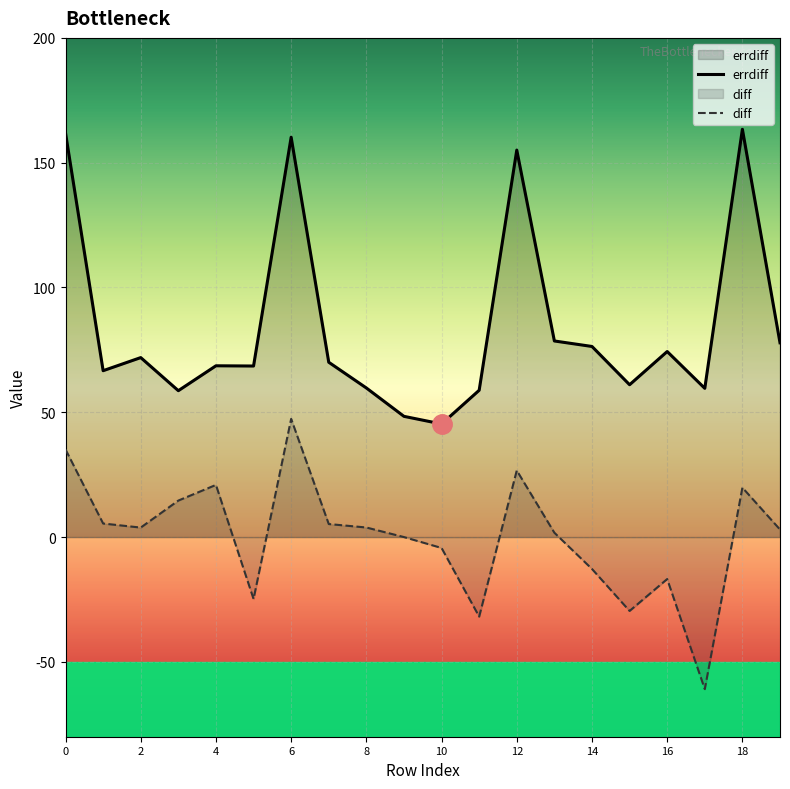

How many values in the diff series are below 3?

9